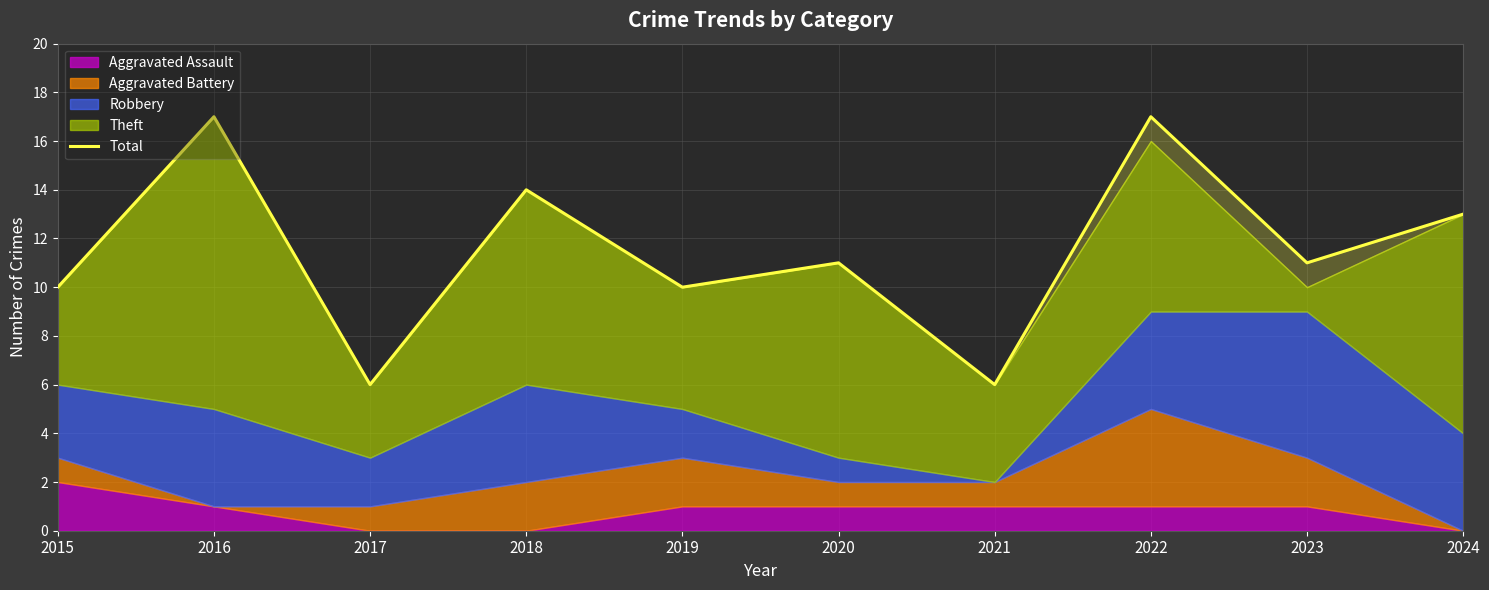

How many values exceed 11?

4